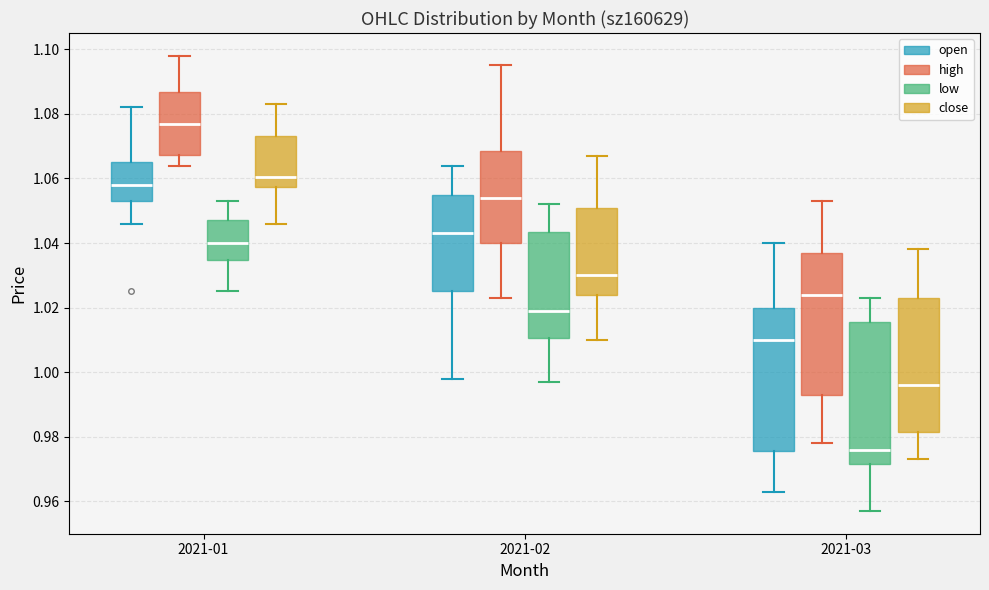

Which box has the highest median line?

2021-01 (high)